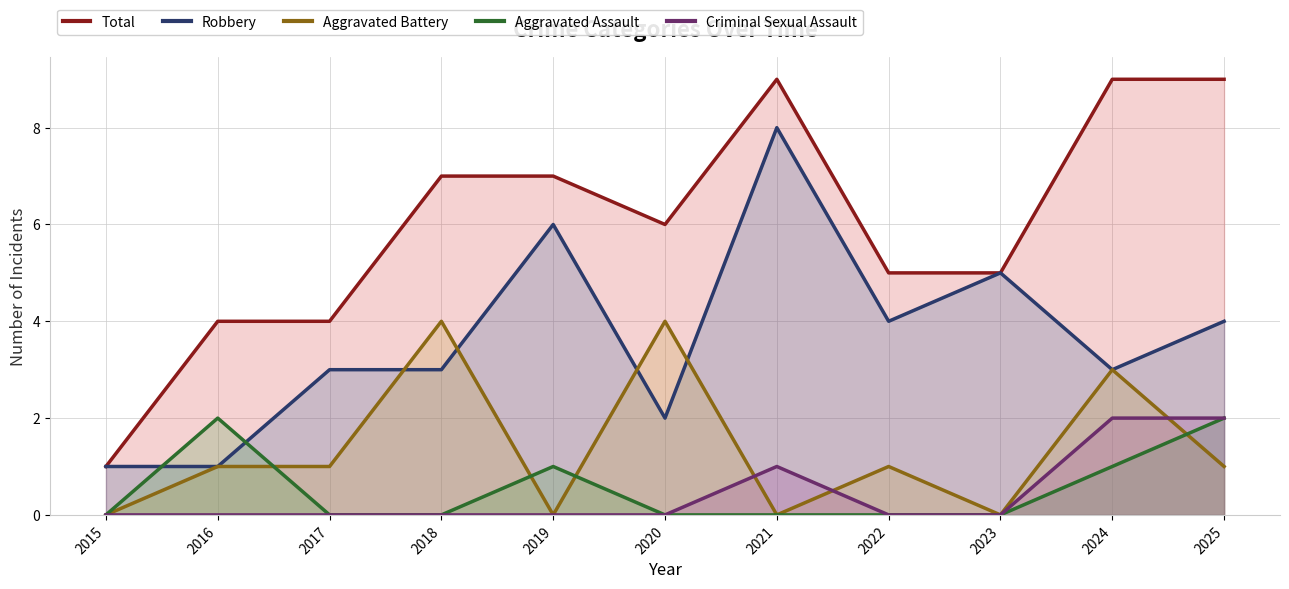

How many data points does each series have?

11